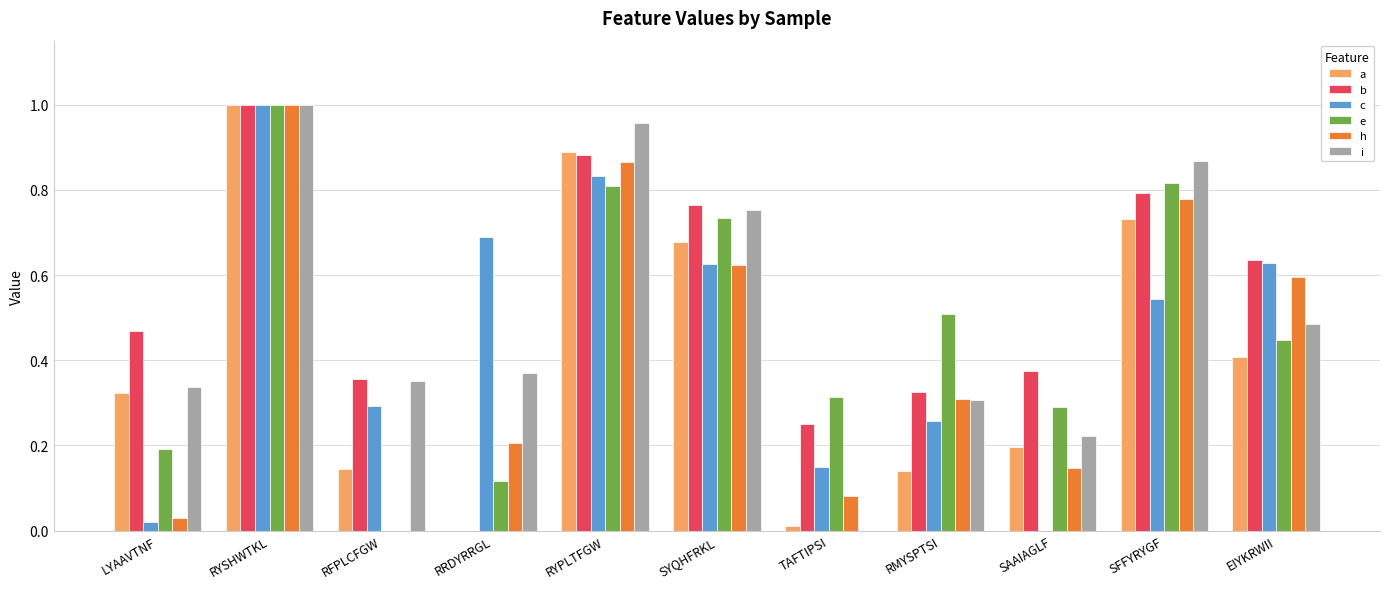

True or false: i has a value of -0.6 at TAFTIPSI.

False